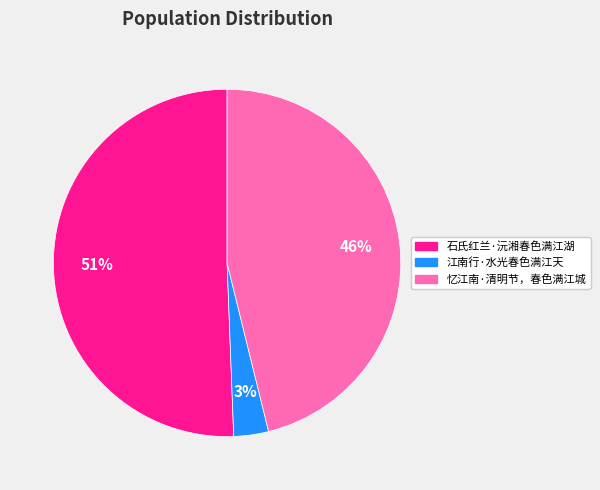

Which has a higher value, 江南行·水光春色满江天 or 忆江南·清明节，春色满江城?

忆江南·清明节，春色满江城